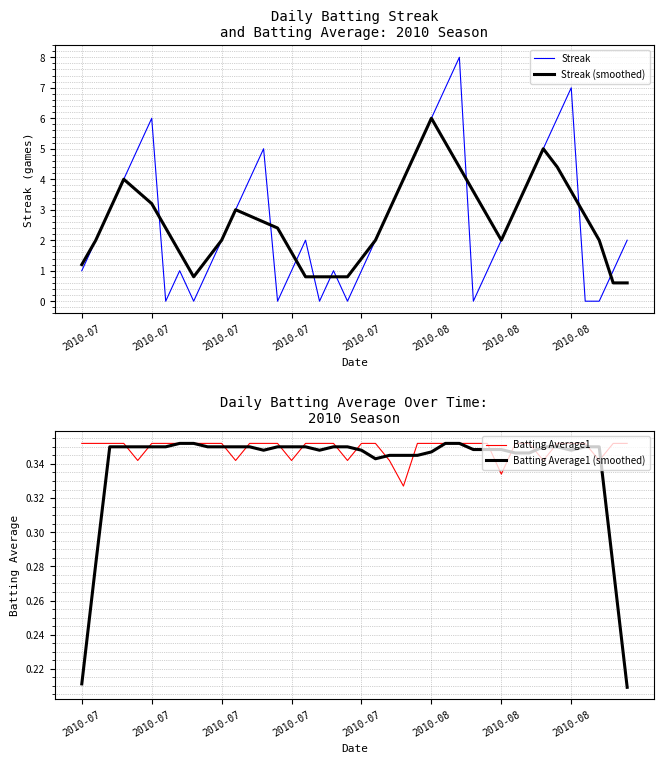

How many interior local valleys does the Batting Average1 (smoothed) series have?

4